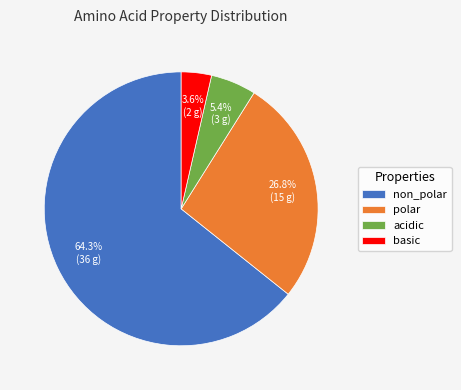

Count the number of slices in the pie.

4